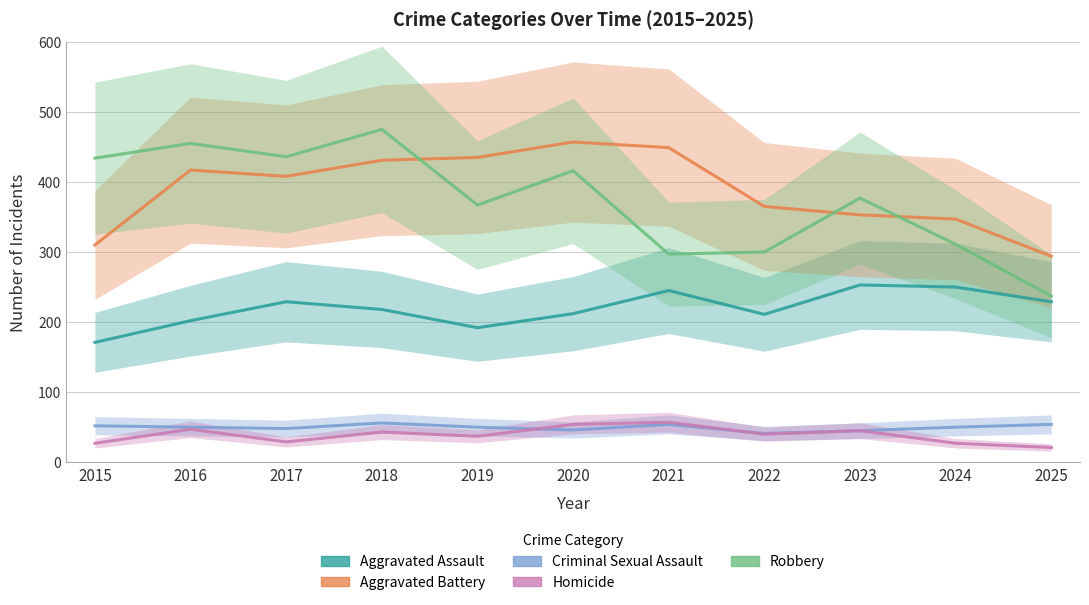

At which label is Homicide closest to 39?

2022